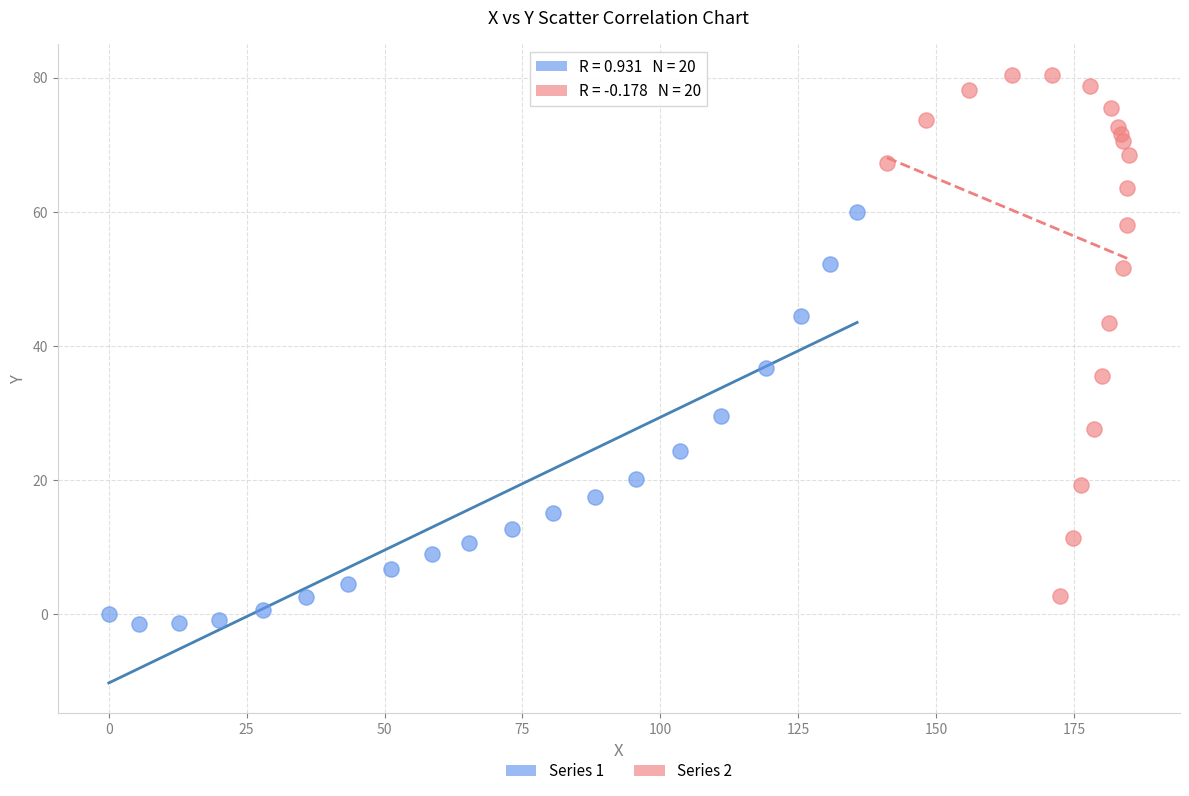

Which series reaches the maximum Y coordinate?

Series 2